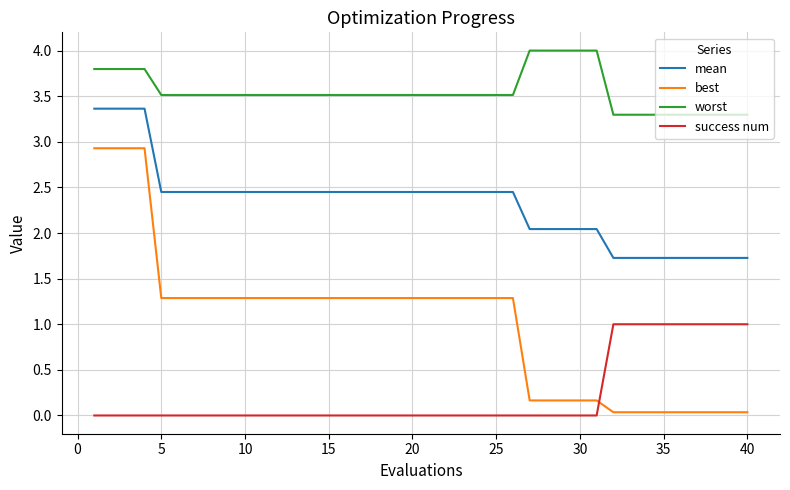

Rank the series by their average value, from lowest to highest.

success num, best, mean, worst